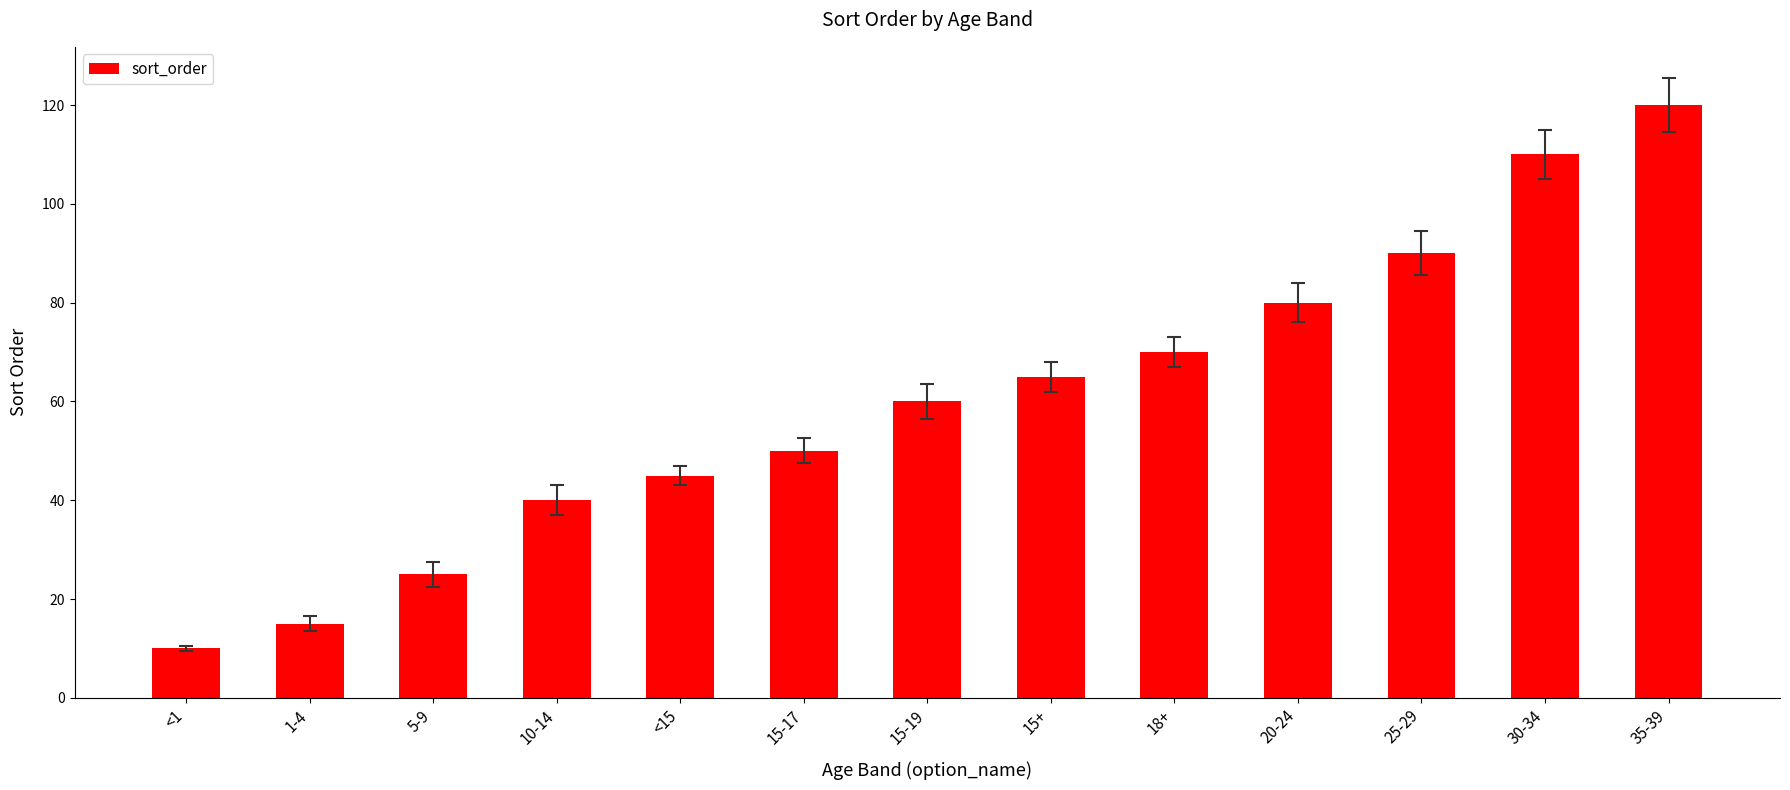

Rank the categories by value from lowest to highest.

<1, 1-4, 5-9, 10-14, <15, 15-17, 15-19, 15+, 18+, 20-24, 25-29, 30-34, 35-39